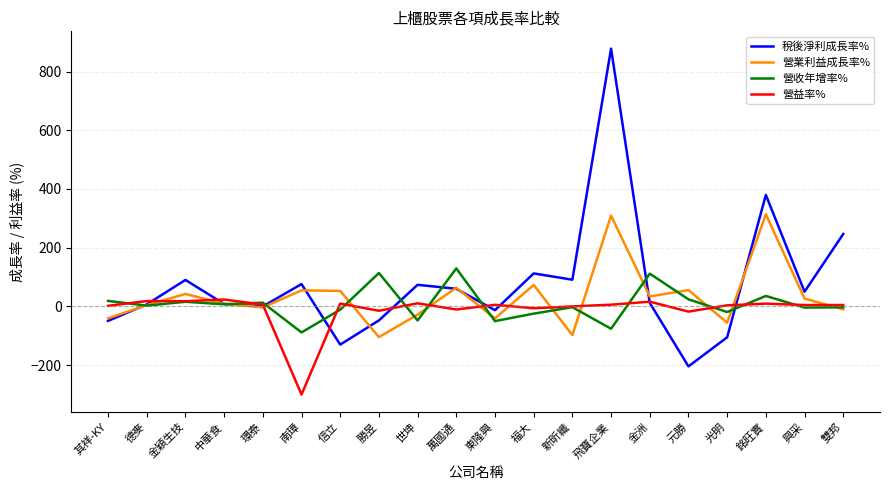

At which label is 稅後淨利成長率% closest to 336?

銘旺實